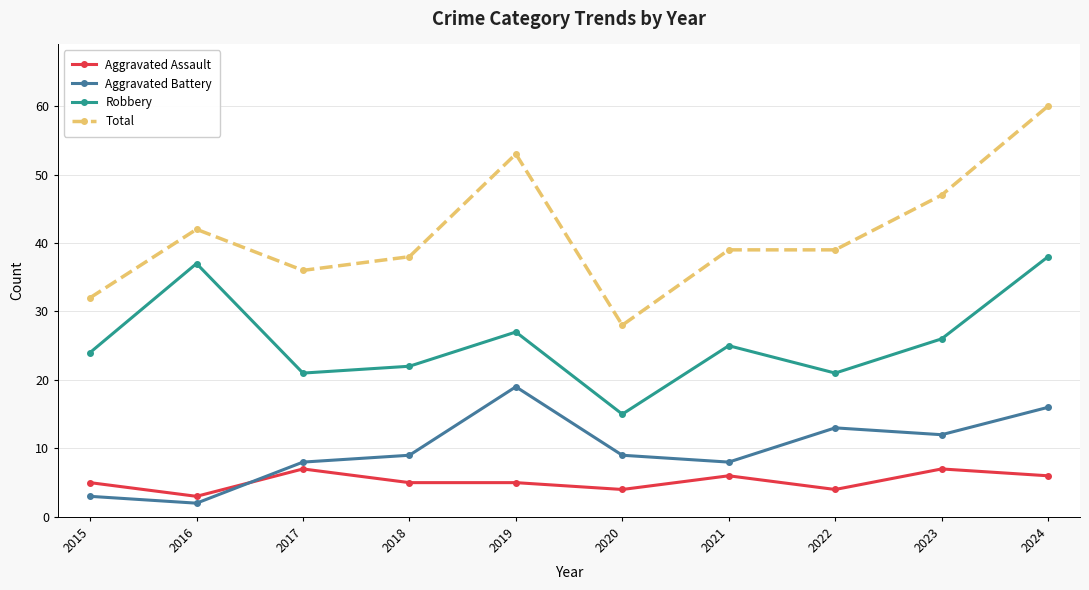

What is the highest value of the Aggravated Battery series?

19